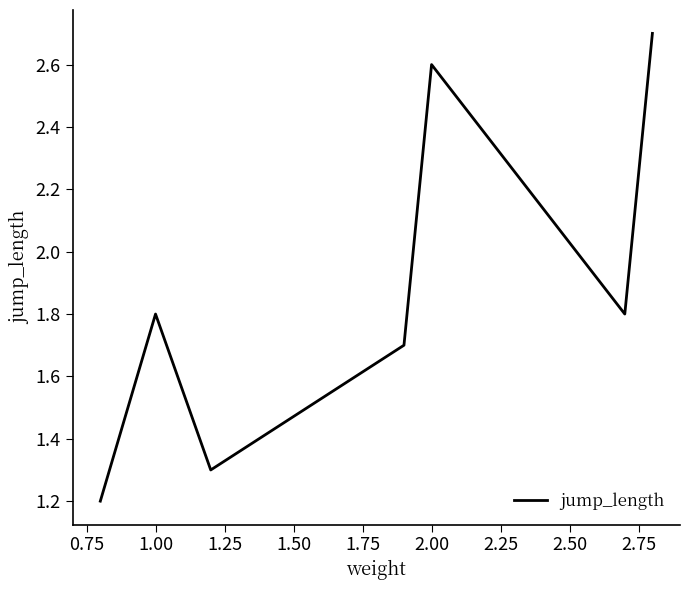

How many lines are shown in the chart?

1